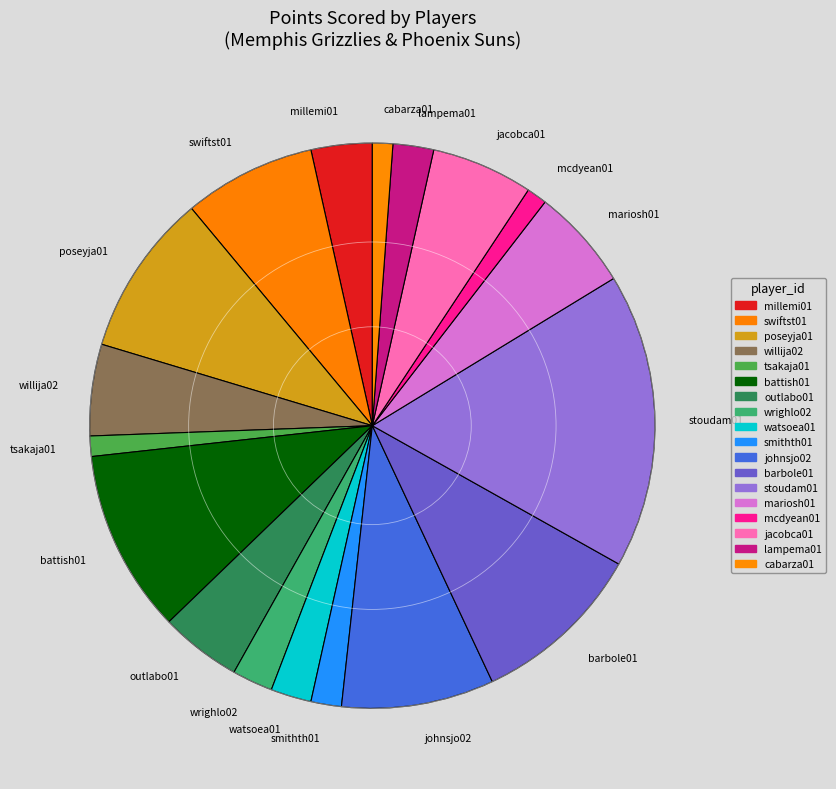

The mariosh01 slice represents 6% of the pie. True or false?

True